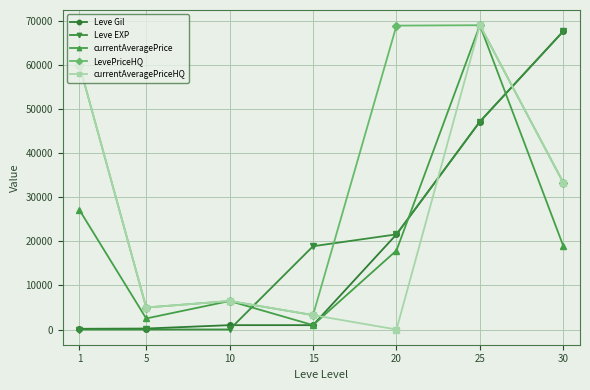

What is the average value of the currentAveragePriceHQ series?

25309